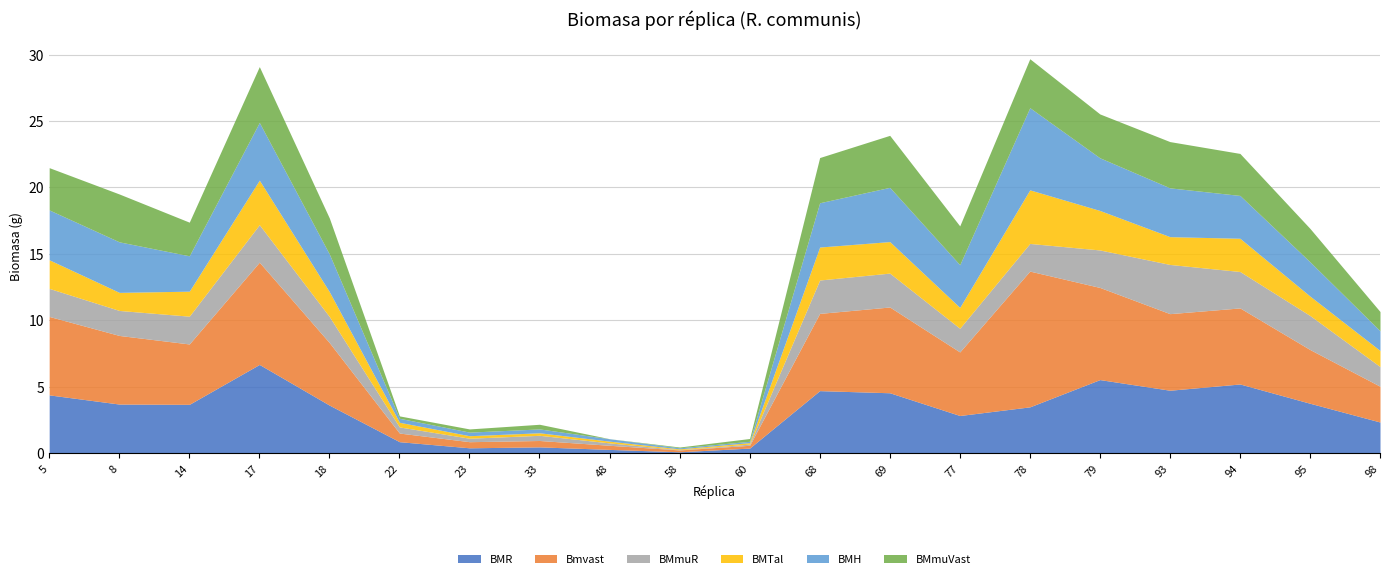

True or false: Bmvast and BMH intersect in this chart.

False